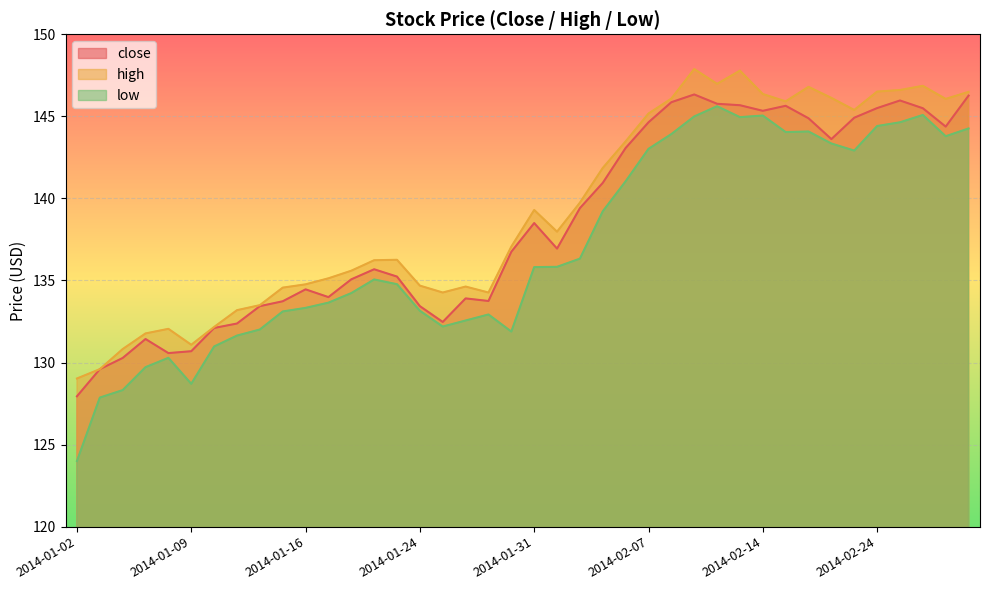

The close series shows 192.1 at 2014-01-21. True or false?

False